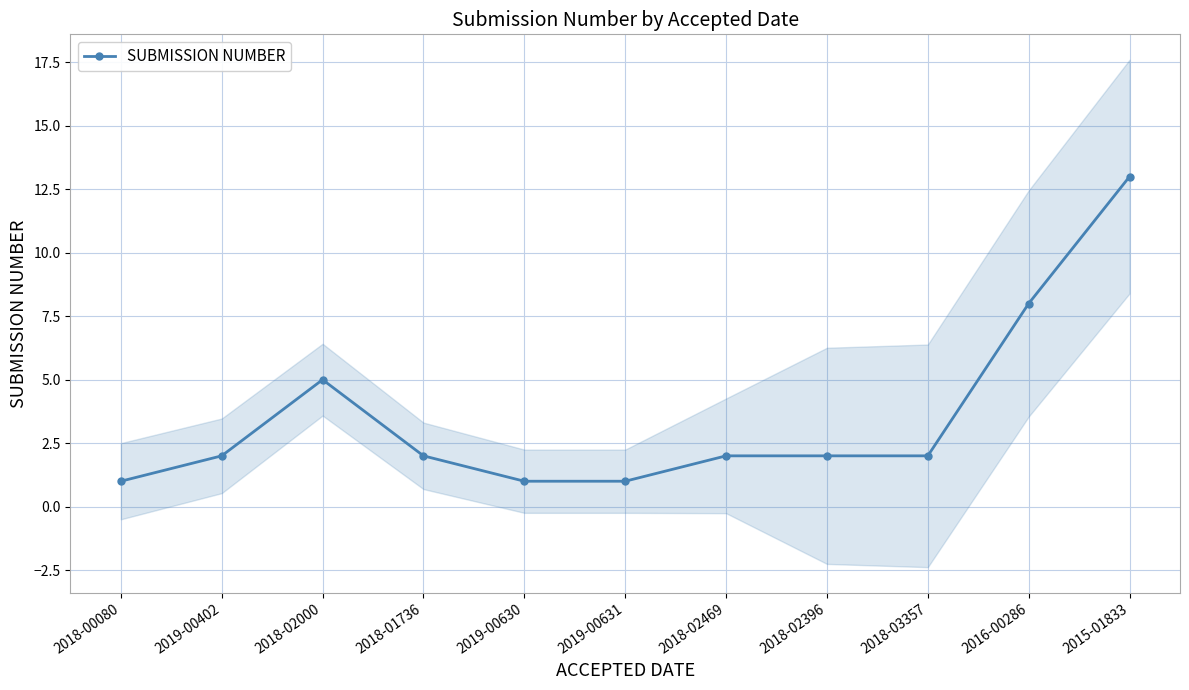

What is the value of the 1st point from the left?

1